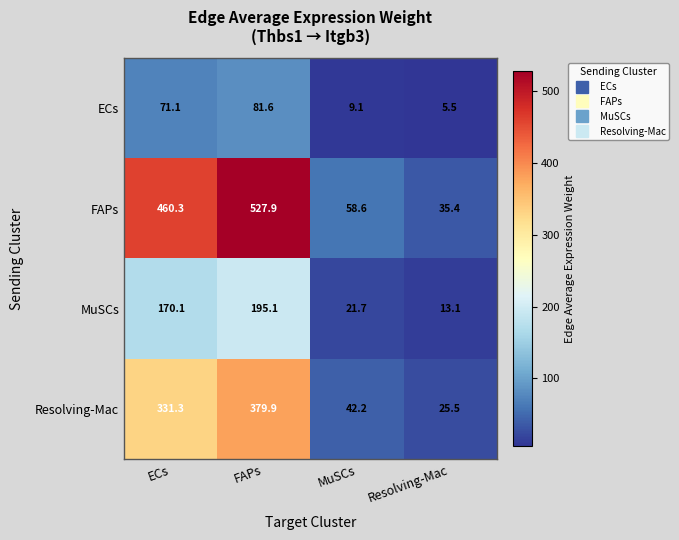

Which series has the widest spread of values?

FAPs